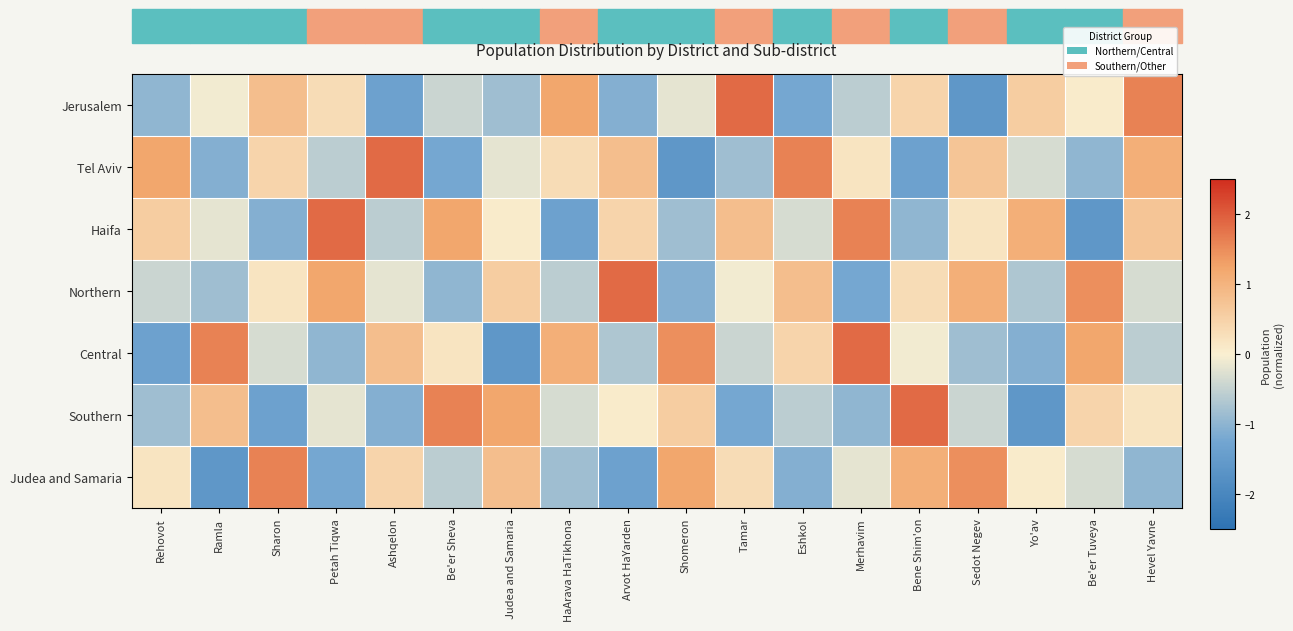

What is the minimum value shown in the chart?

-1.6